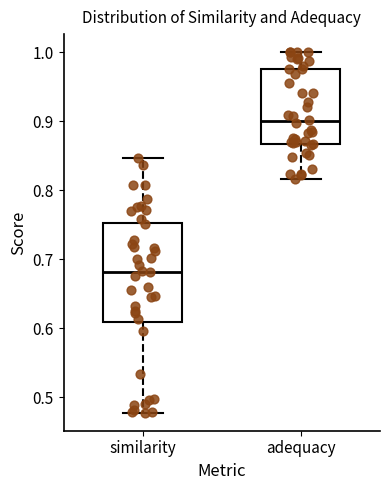

Reading left to right, transcribe this box plot: for each box, give where its median line is, the range the box spans, and where its two whiskers end, as read against the y-axis. The values are not printed on the chart, so give them approximately, as read against the axis.

similarity: median 0.68, box 0.61 to 0.75, whiskers 0.48 to 0.85
adequacy: median 0.90, box 0.87 to 0.98, whiskers 0.82 to 1.00